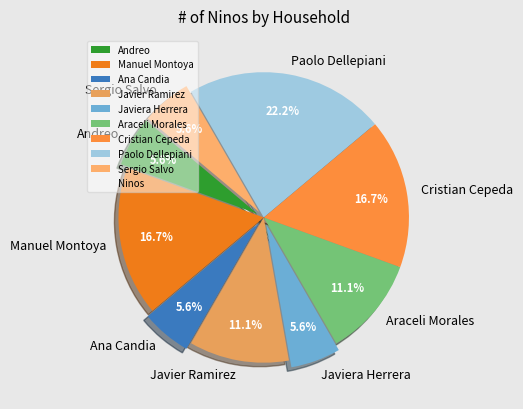

Count the number of slices in the pie.

9